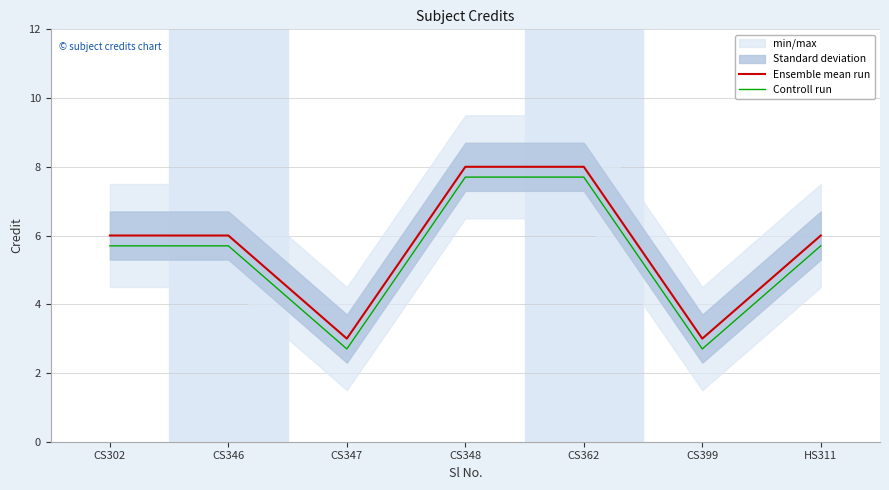

How many lines are shown in the chart?

2